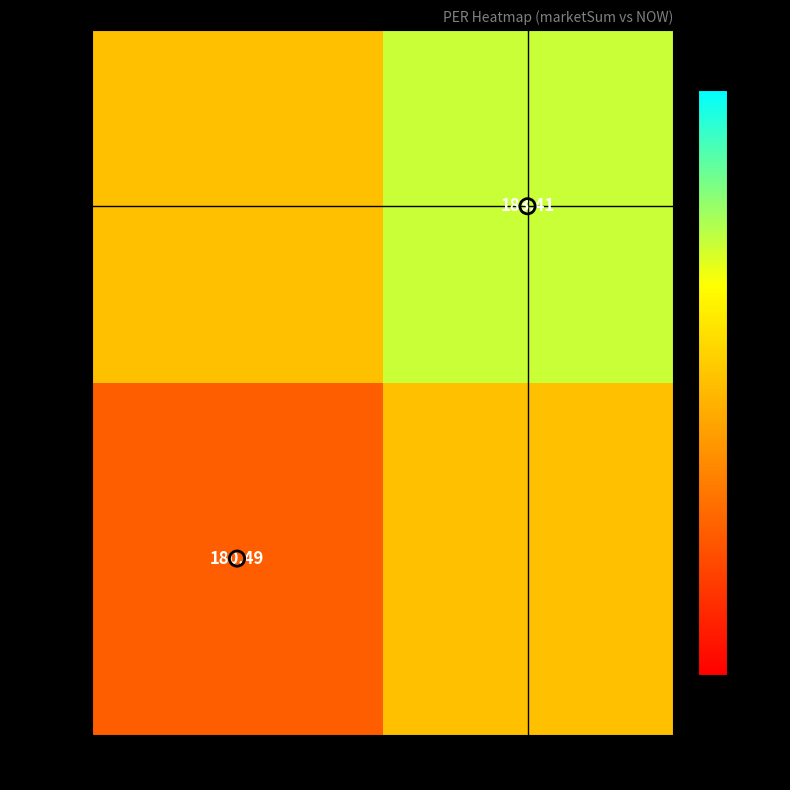

List the series in order of their overall mean, lowest first.

55038289, 55926004